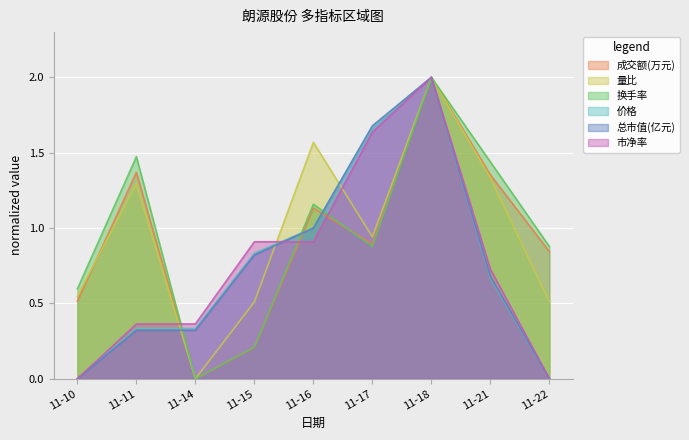

Between 11-10 and 11-17, which series saw the biggest shift?

总市值(亿元)